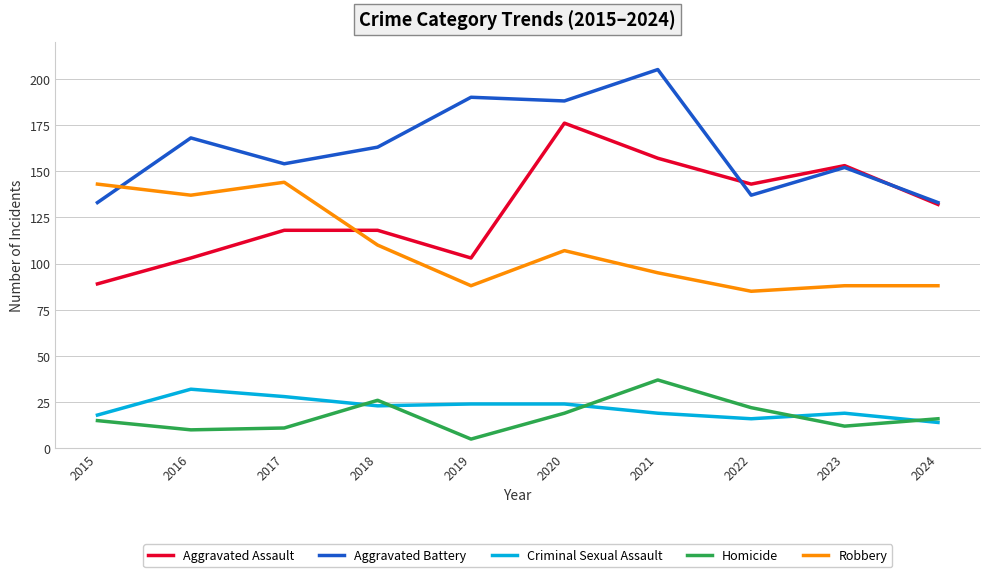

Which series has the widest spread of values?

Aggravated Assault